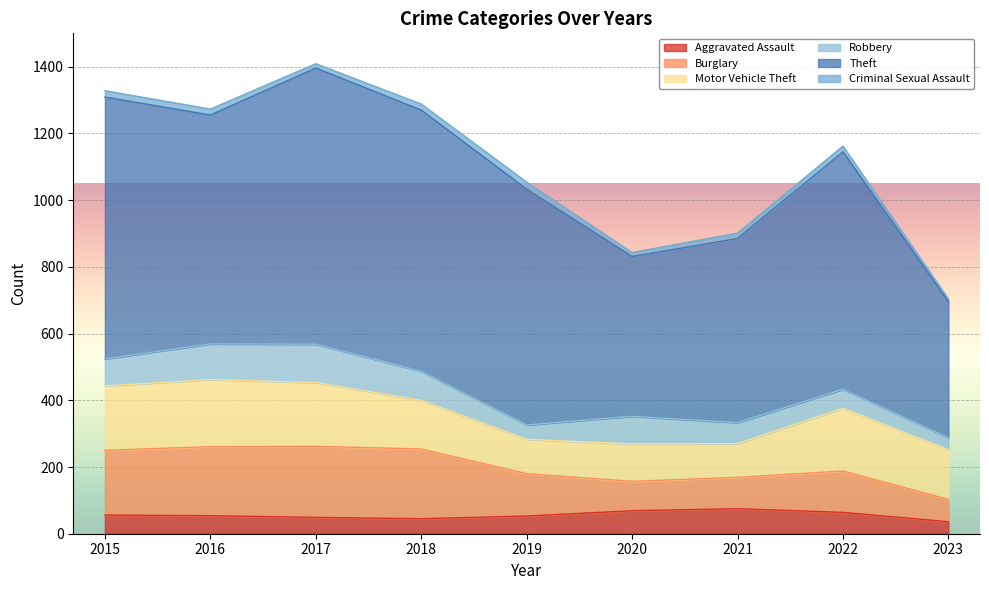

At which label is Theft closest to 618?

2021